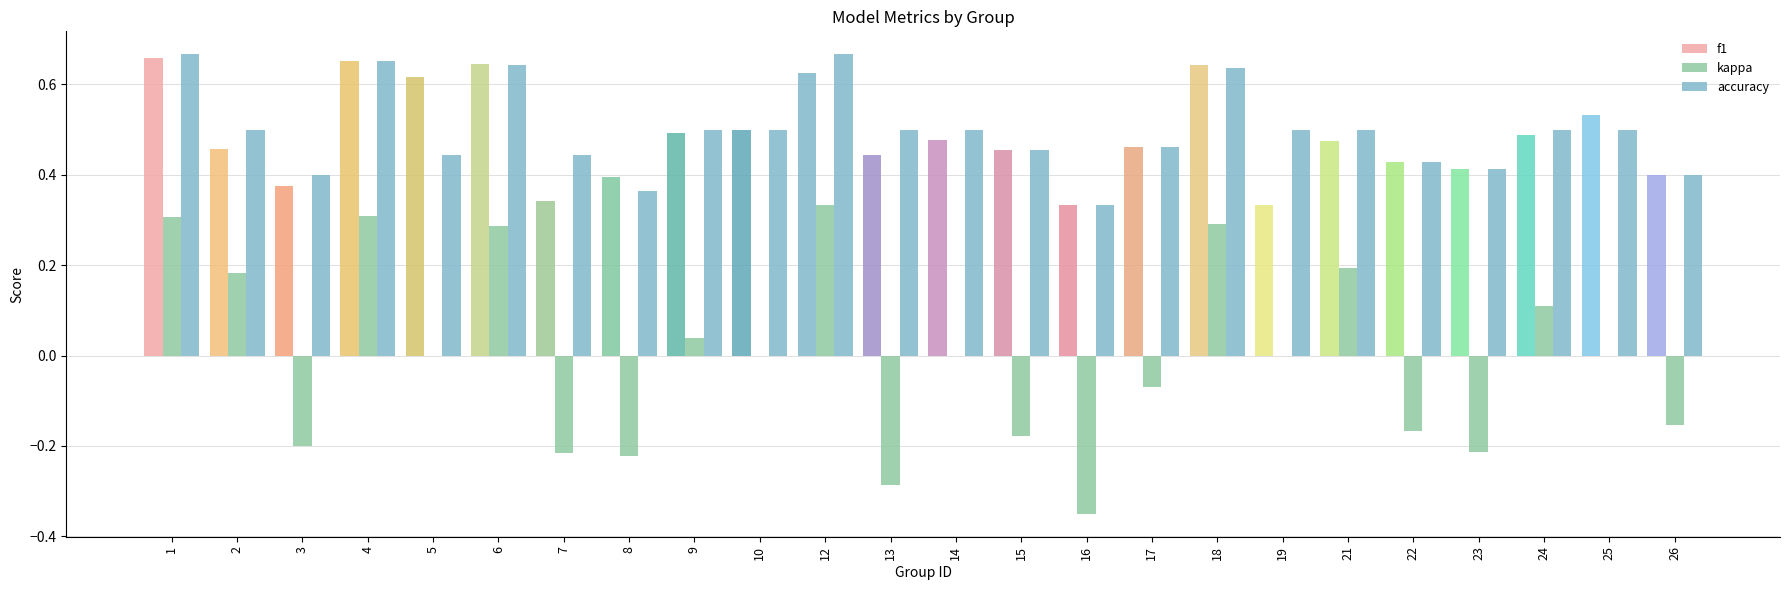

Does the chart contain stacked bars?

No